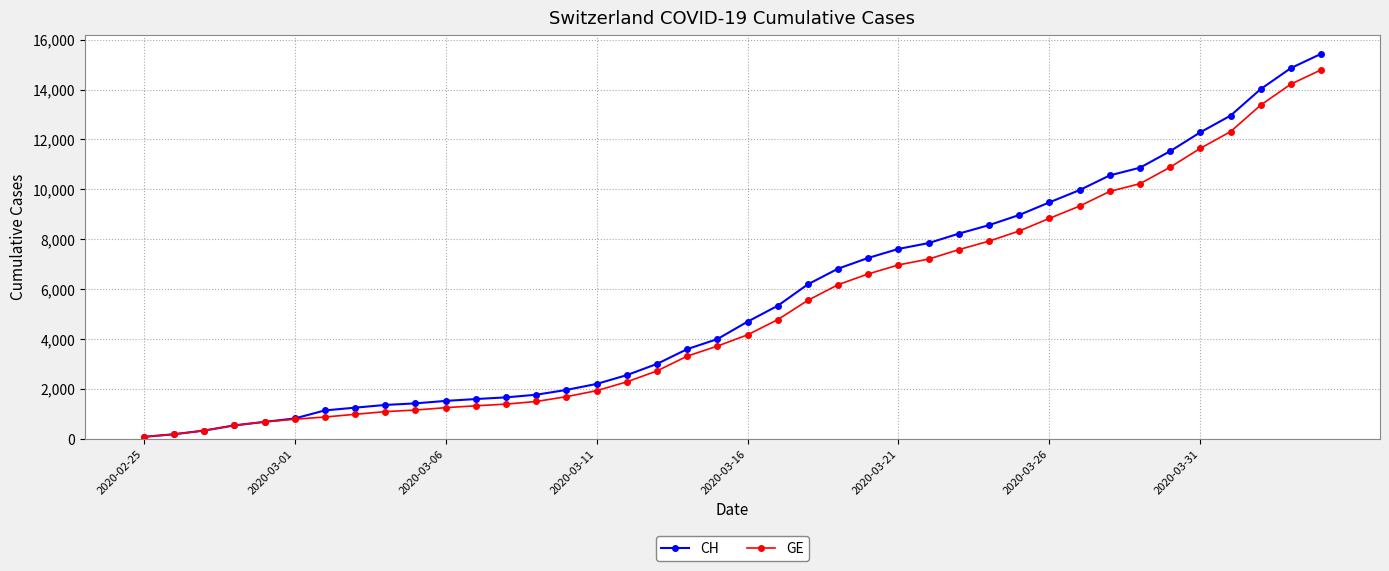

Which series has the largest range (max minus min)?

CH